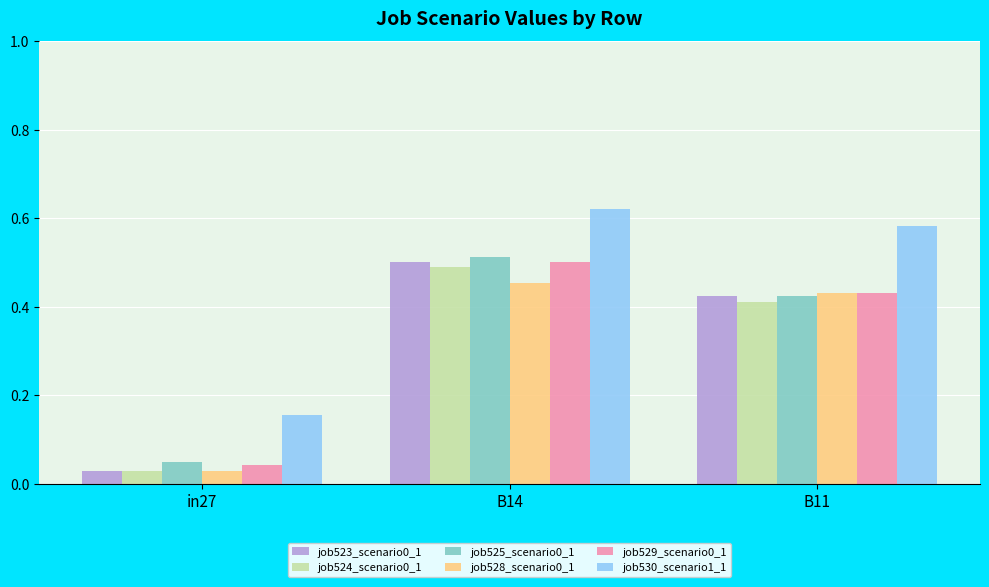

Is it true that job529_scenario0_1 equals 0.6 at B11?

False